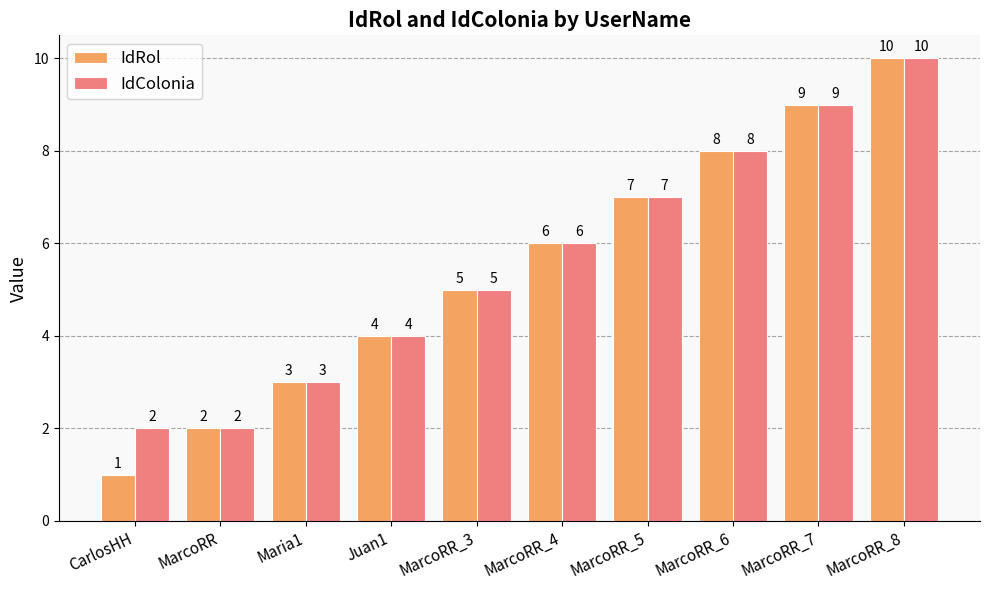

What is the maximum value shown in the chart?

10